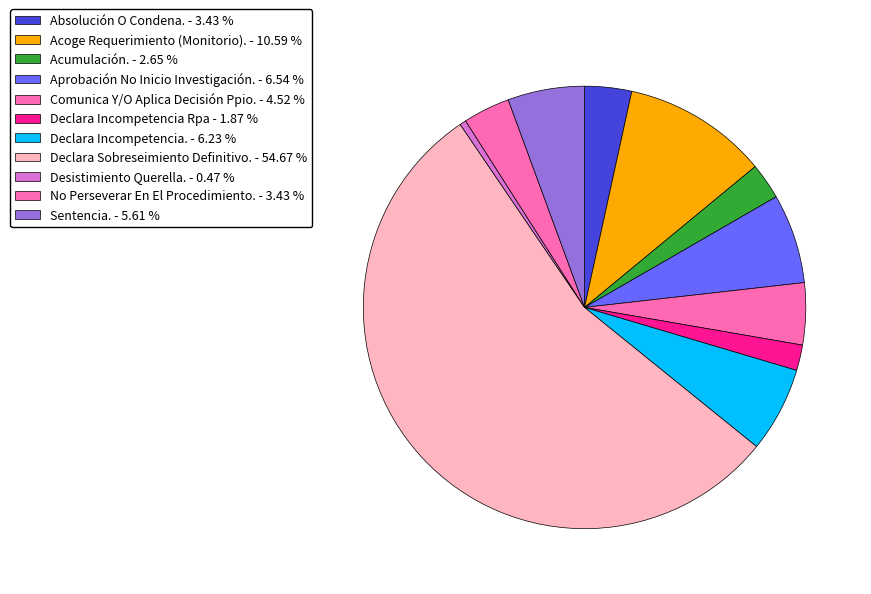

What is the smallest slice in the pie chart?

Desistimiento Querella.